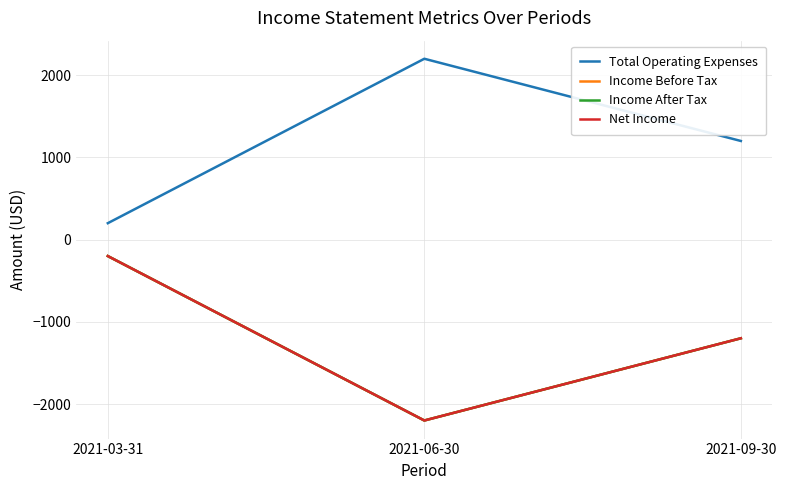

Read the Total Operating Expenses value at 2021-06-30.

2200